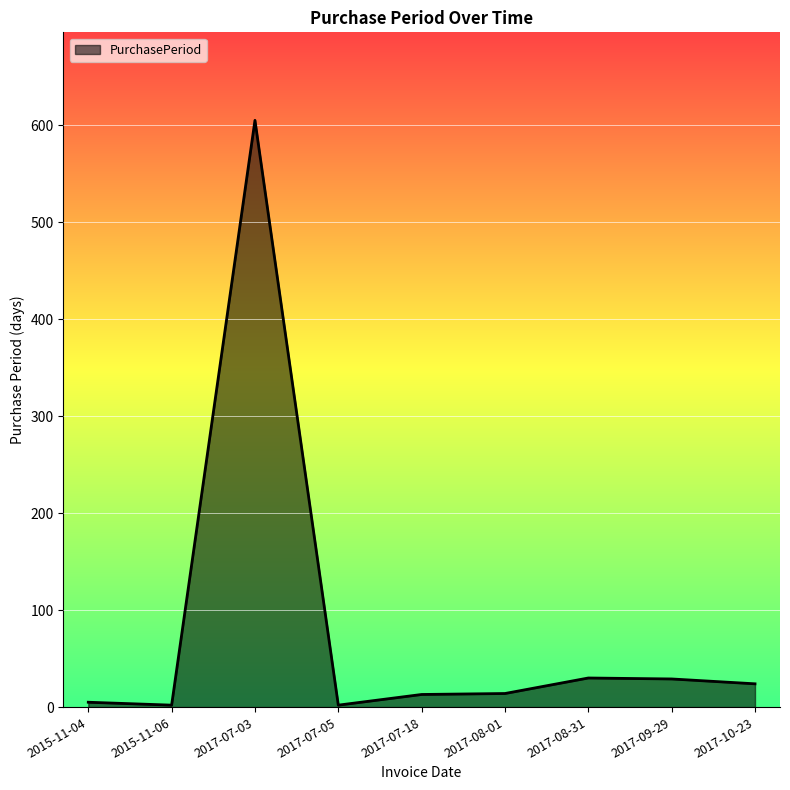

Approximately how many times larger is the value at 2017-07-03 compared to 2017-10-23?

25.2